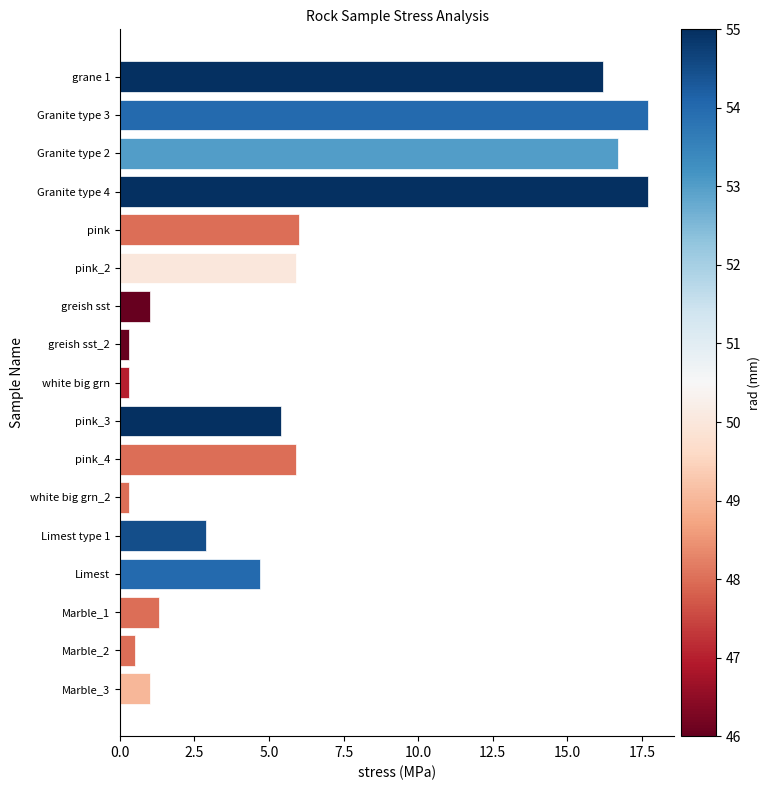

What is the maximum value shown in the chart?

17.7